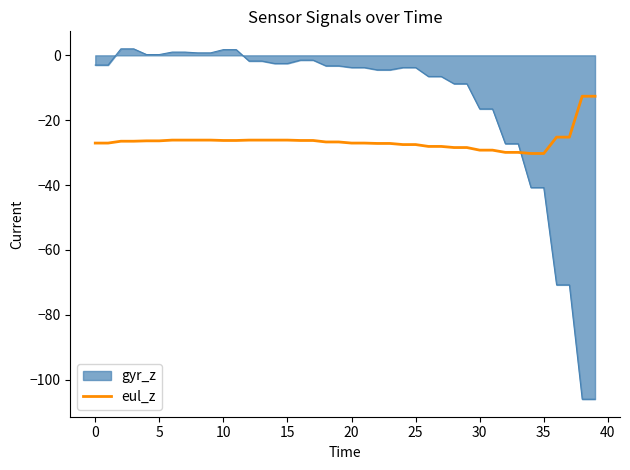

Does the chart have visible grid lines?

No